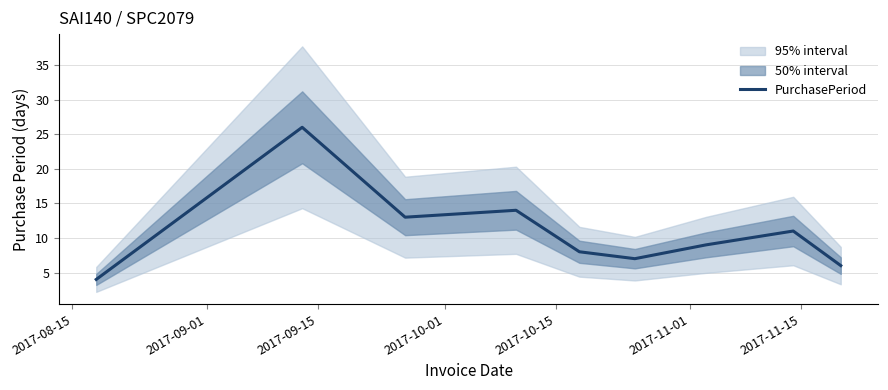

What is the average value?

11